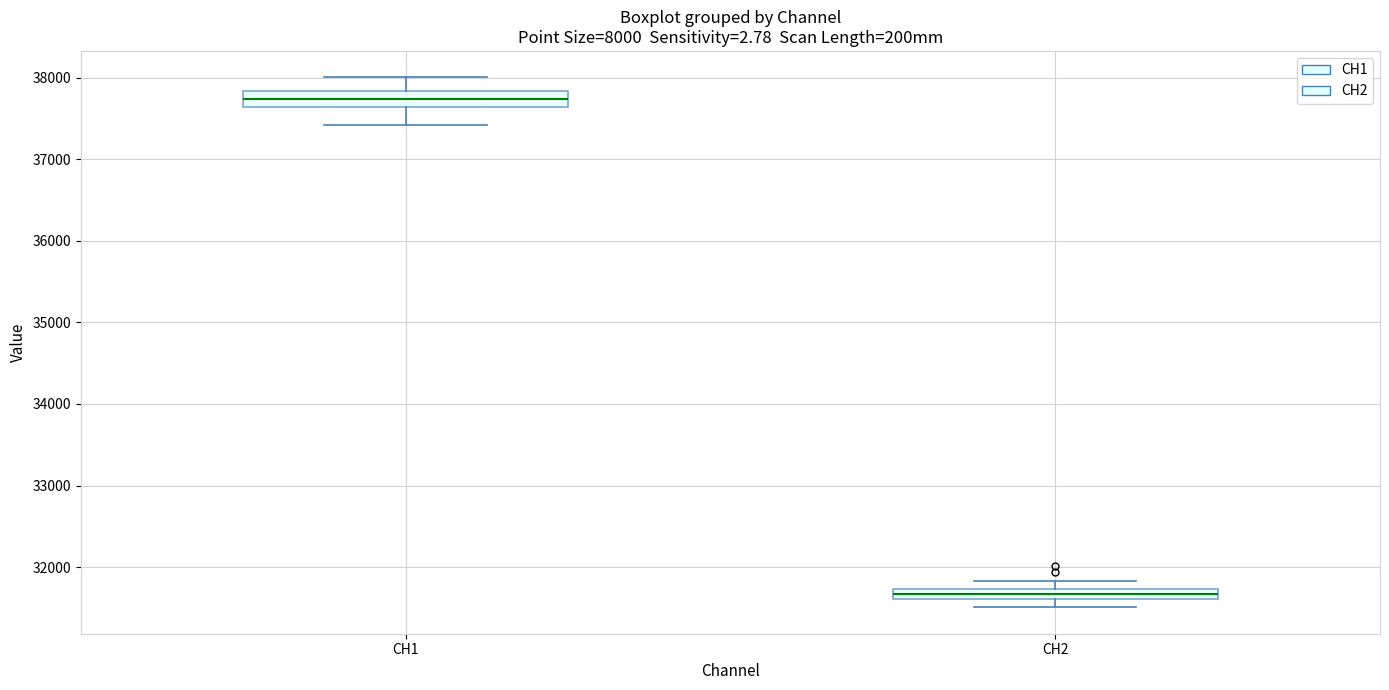

Where is the upper edge of the box for CH2 on the y-axis? The values are not printed on the chart, so give them approximately, as read against the axis.

31700